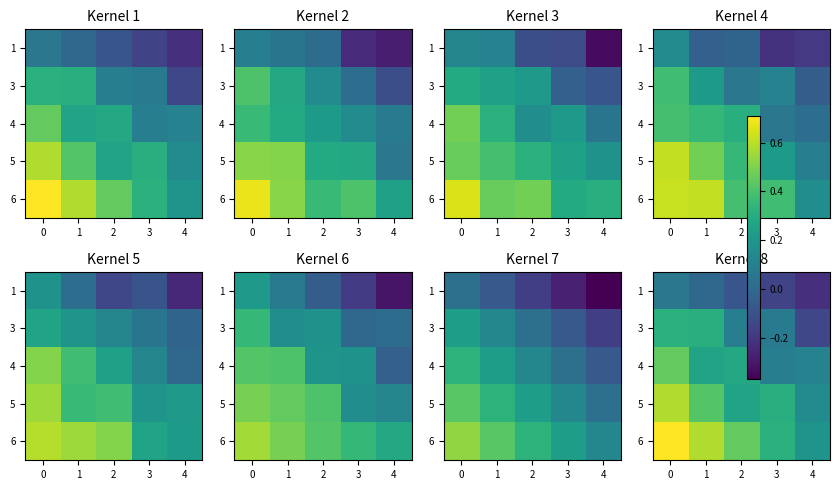

Is the value of 5 at 4 greater than the value of 3 at 1?

No